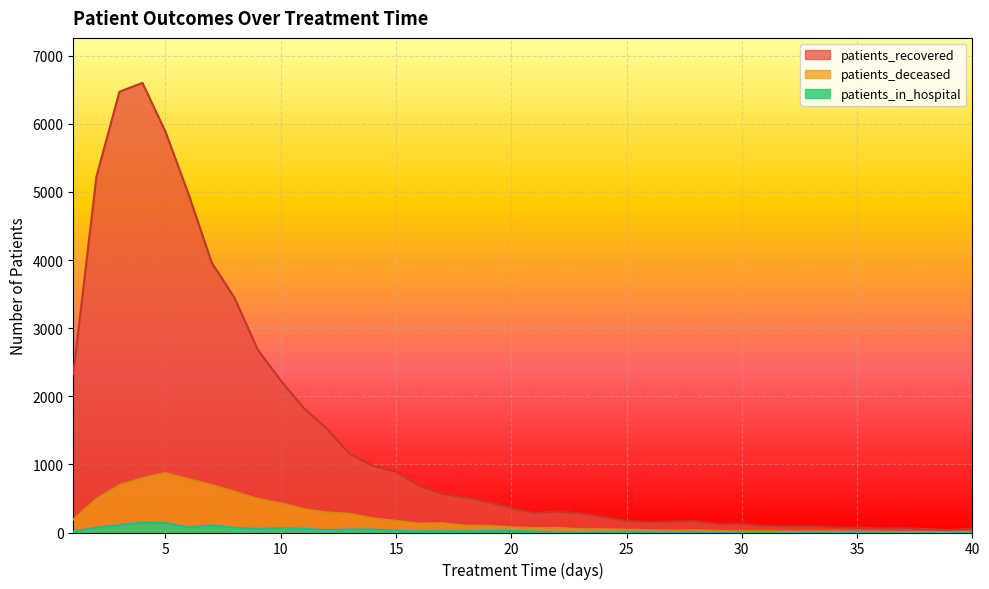

Is the value of patients_recovered at 28 greater than the value of patients_in_hospital at 28?

Yes